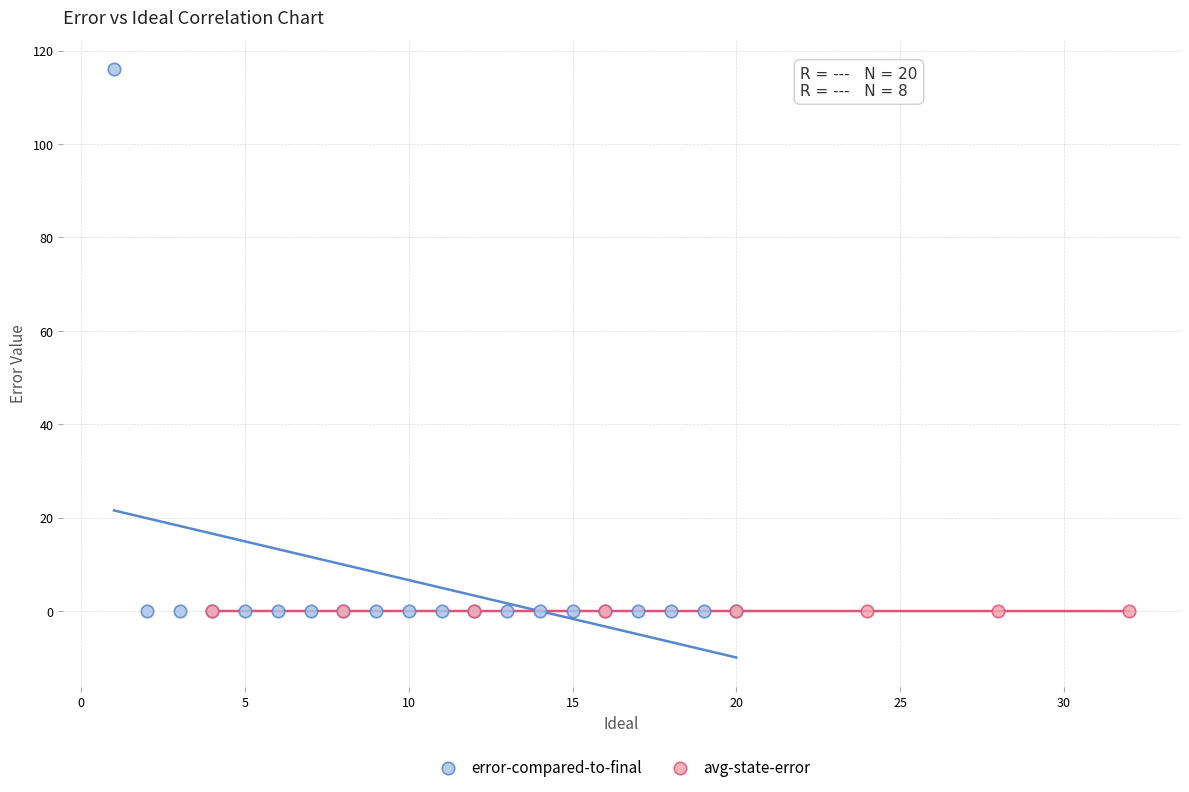

Which series reaches the maximum Y coordinate?

error-compared-to-final